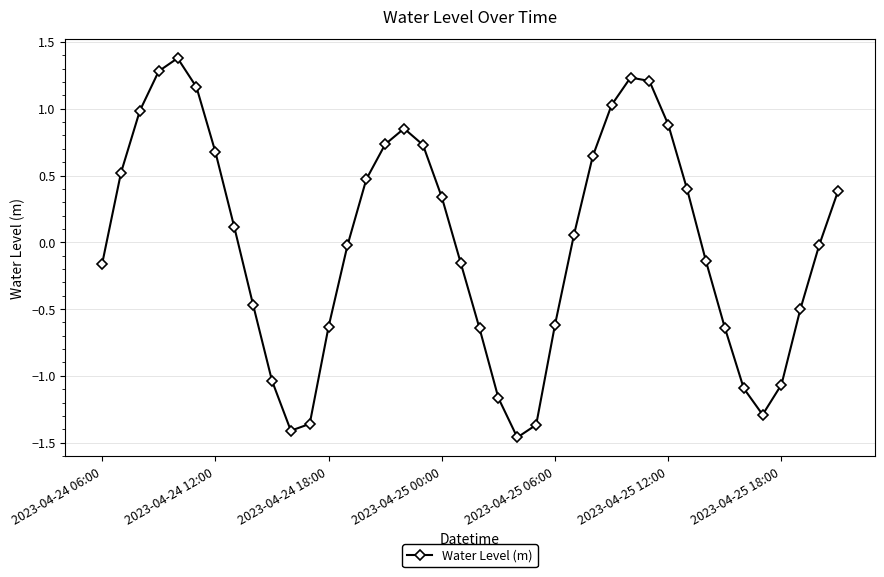

What is the value of the 4th point from the left?

1.3